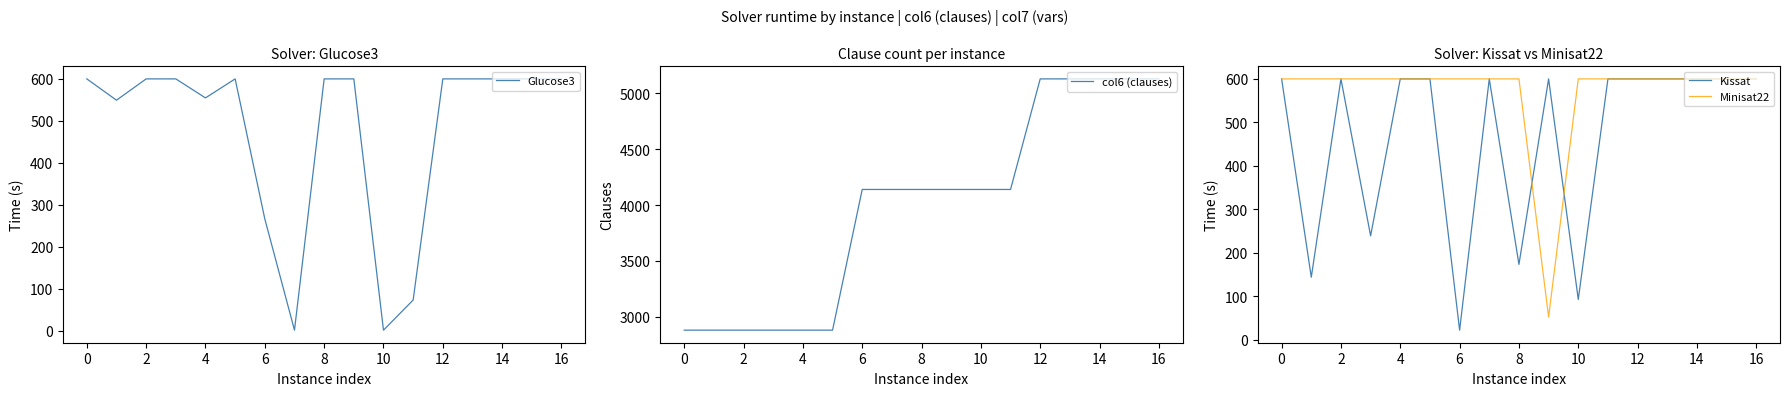

True or false: Kissat and col6 (clauses) cross at least once.

False